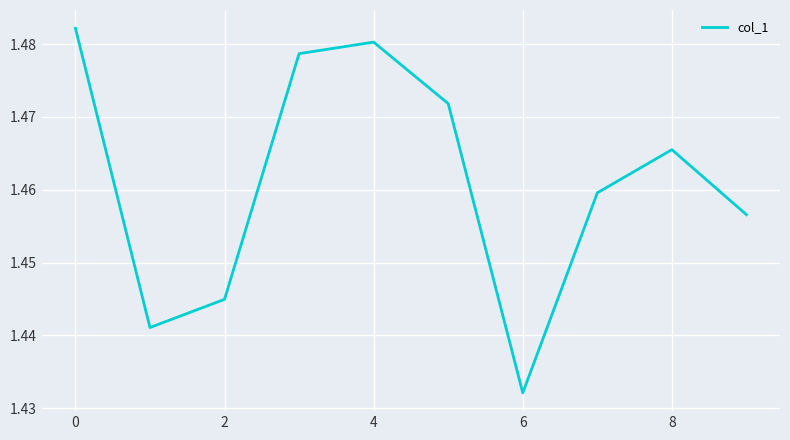

How many lines are shown in the chart?

1